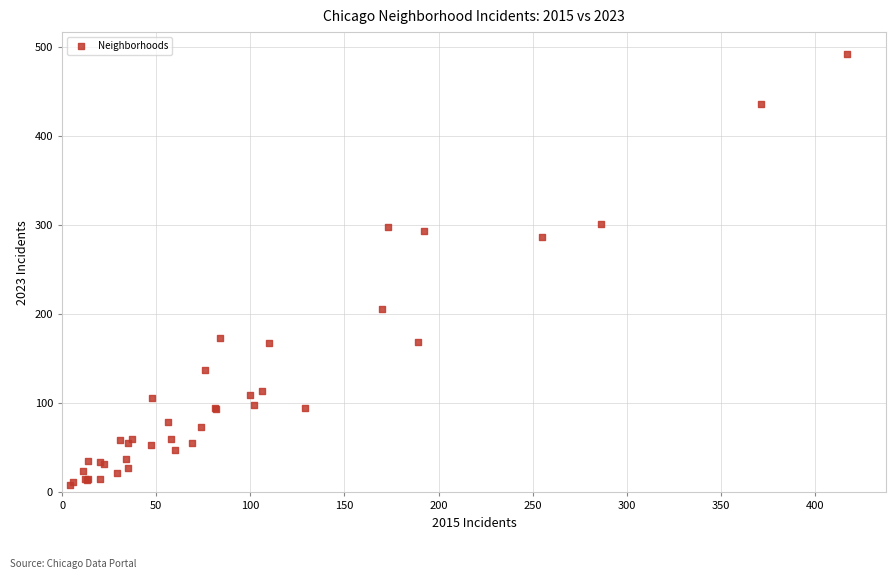

What Y value in the scatter plot is closest to 250?

287